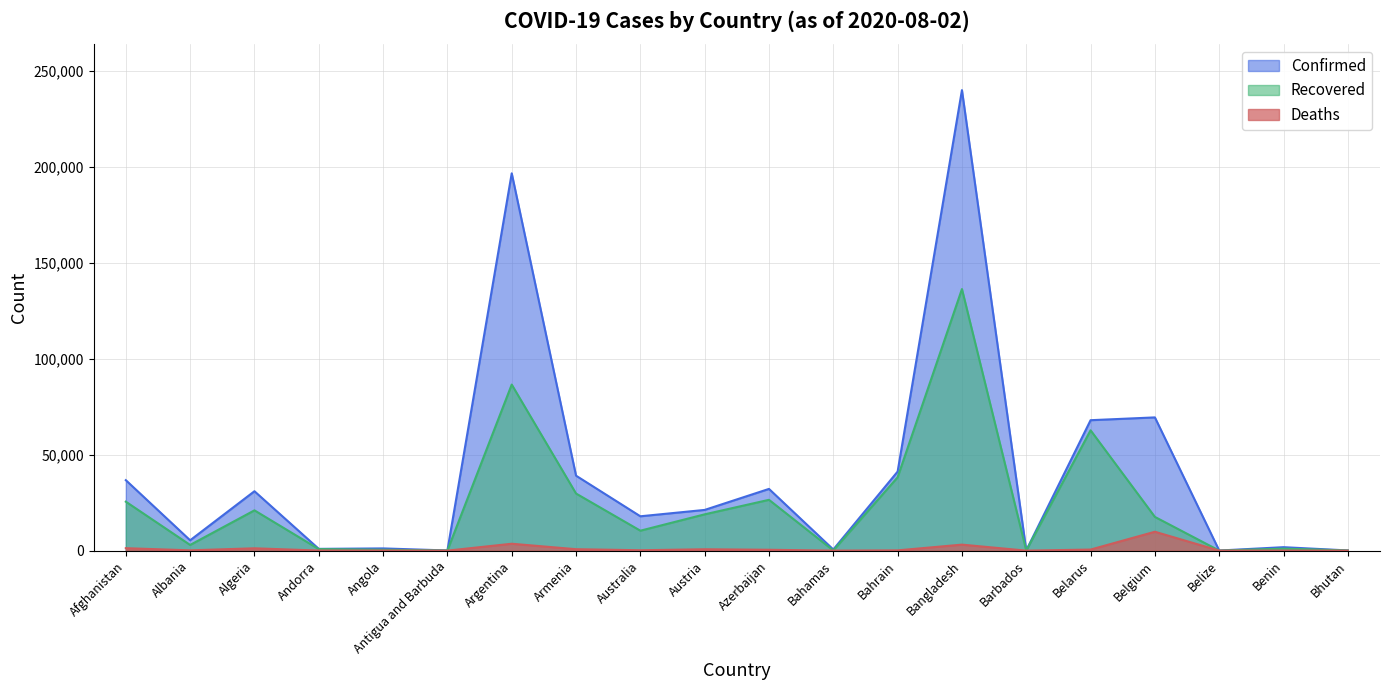

At how many categories does at least one series exceed 34811?

7